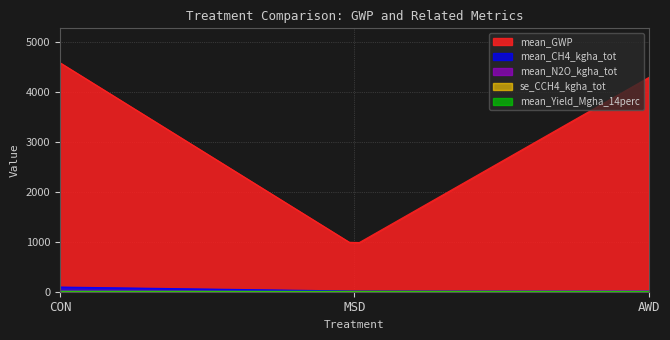

Reading left to right, transcribe all the data shown in this chart.

mean_GWP: 4584.5	927.7	4287.5
mean_CH4_kgha_tot: 93.3	13.5	12.0
mean_N2O_kgha_tot: 7.6	2.0	13.4
se_CCH4_kgha_tot: 6.2	3.9	5.7
mean_Yield_Mgha_14perc: 7.7	7.8	5.8